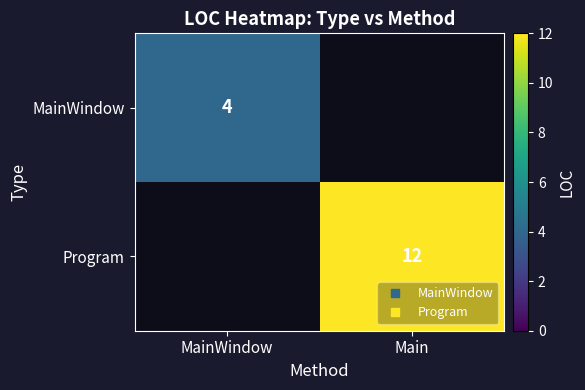

At how many categories does at least one series exceed 6?

1